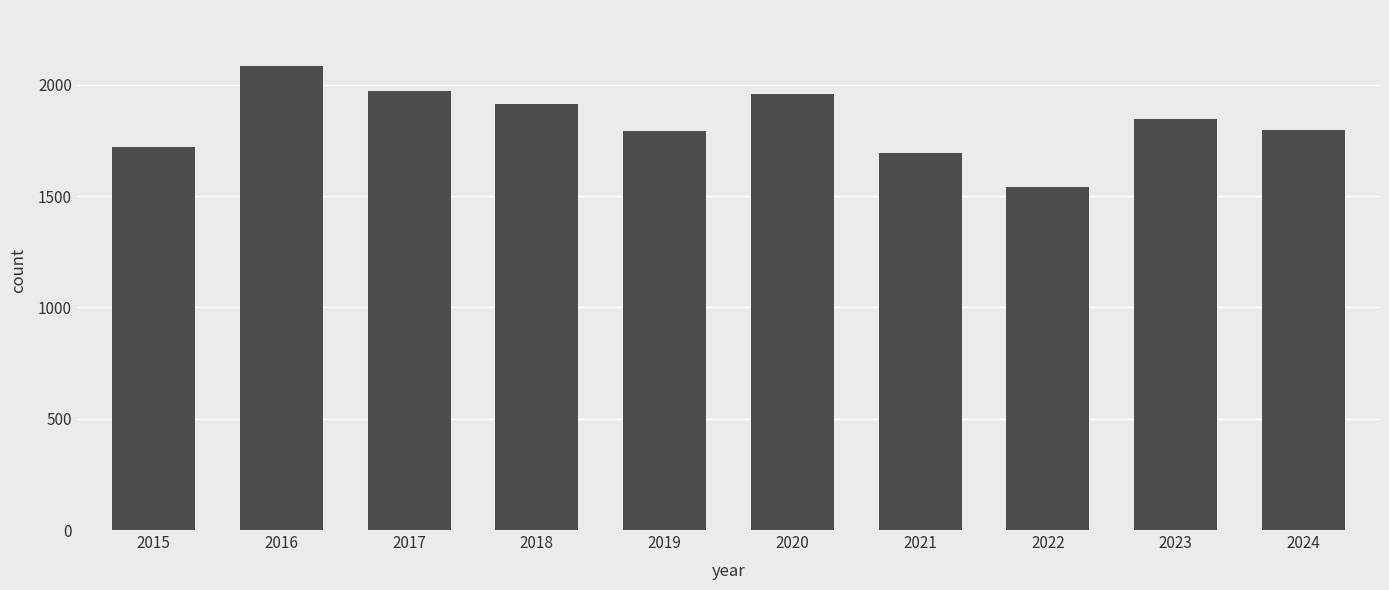

What is the value of the 8th bar from the left?

1541